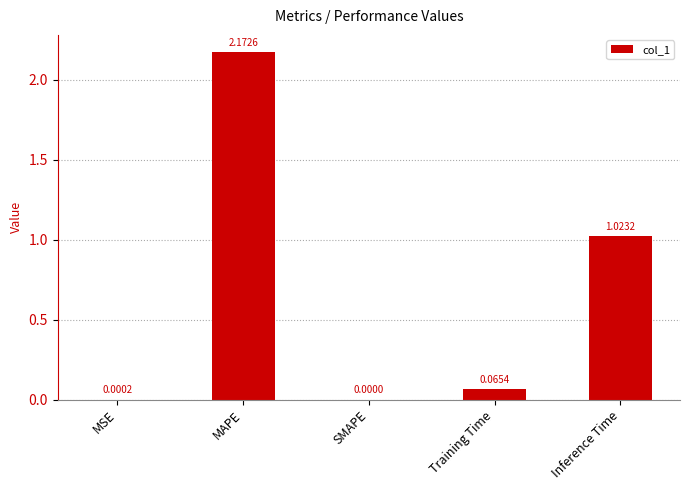

Which category has the highest value across all series?

MAPE